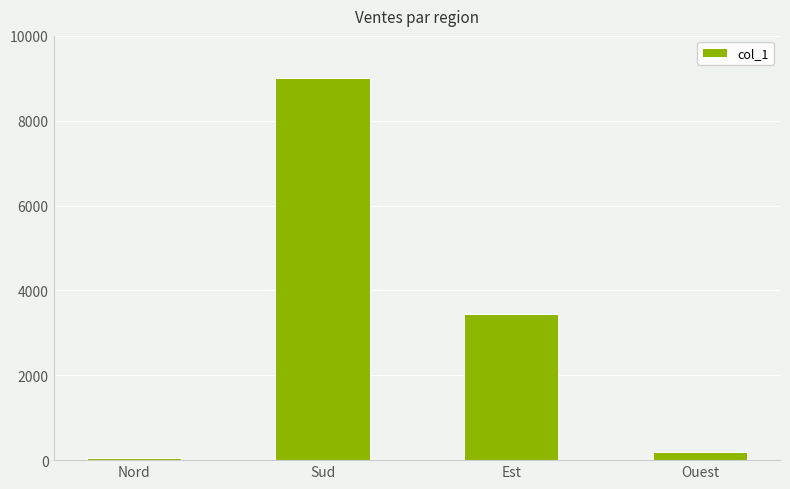

How many bars are there in total?

4